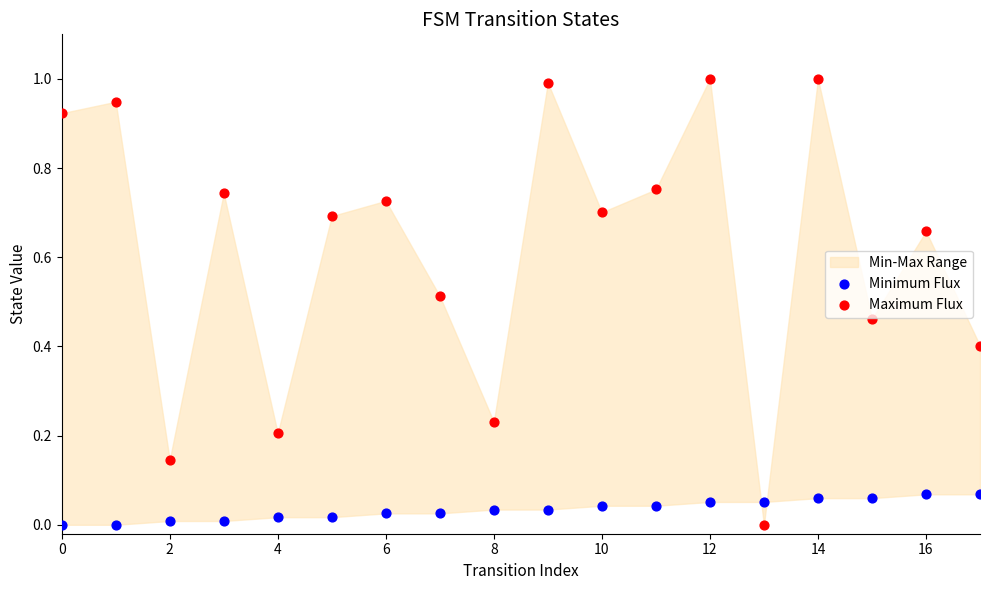

Across all data points, what is the range of Y values (max minus min)?

1.0